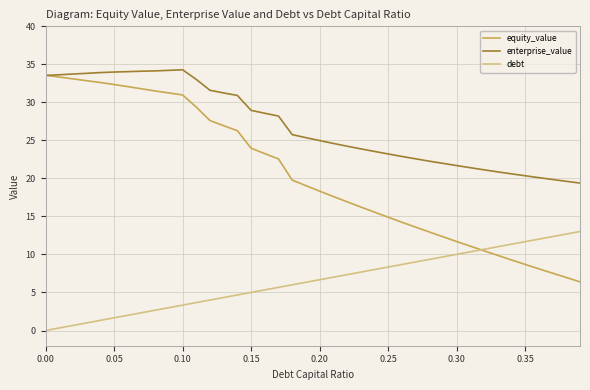

What is the lowest value of the equity_value series?

6.4